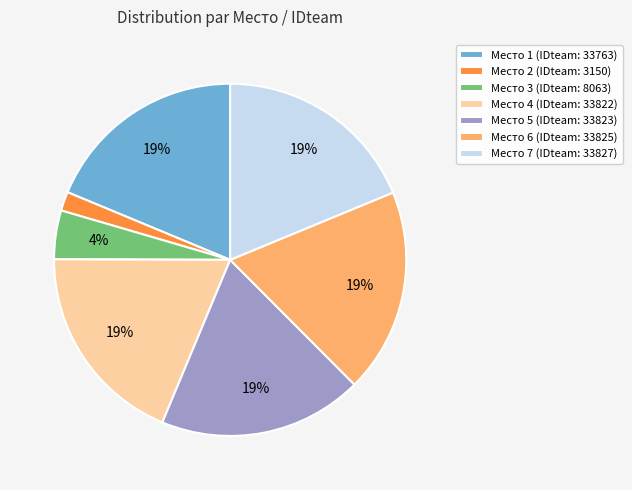

Which slice is the smallest?

Место 2 (IDteam: 3150)